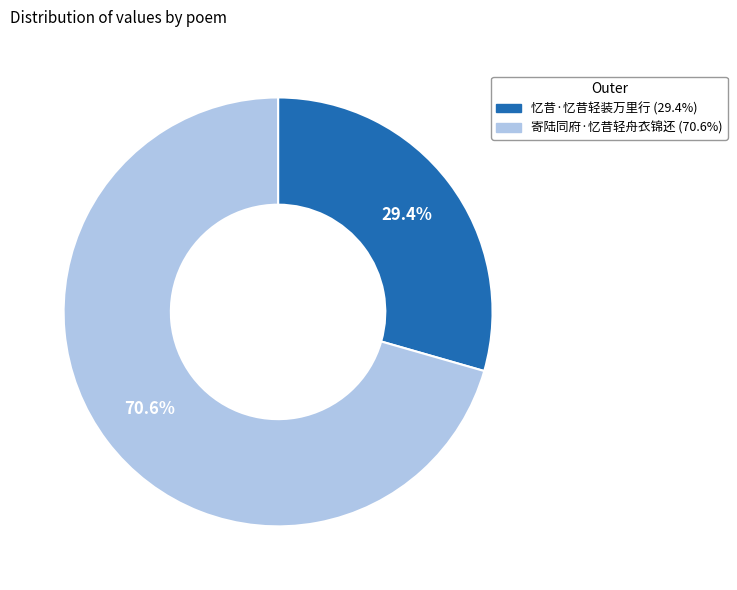

Which category has the smallest portion of the pie?

忆昔·忆昔轻装万里行